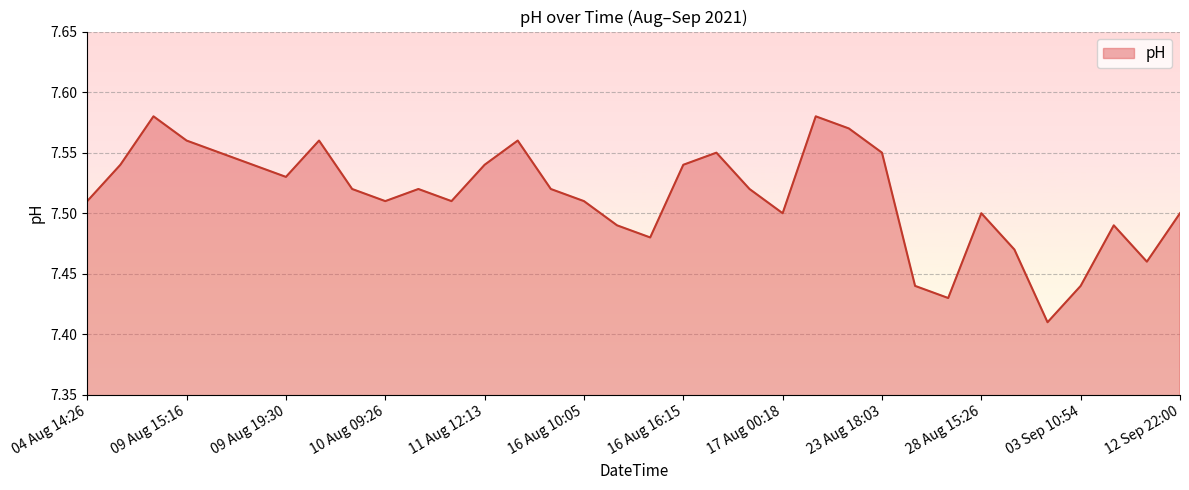

What is the maximum value shown in the chart?

7.6